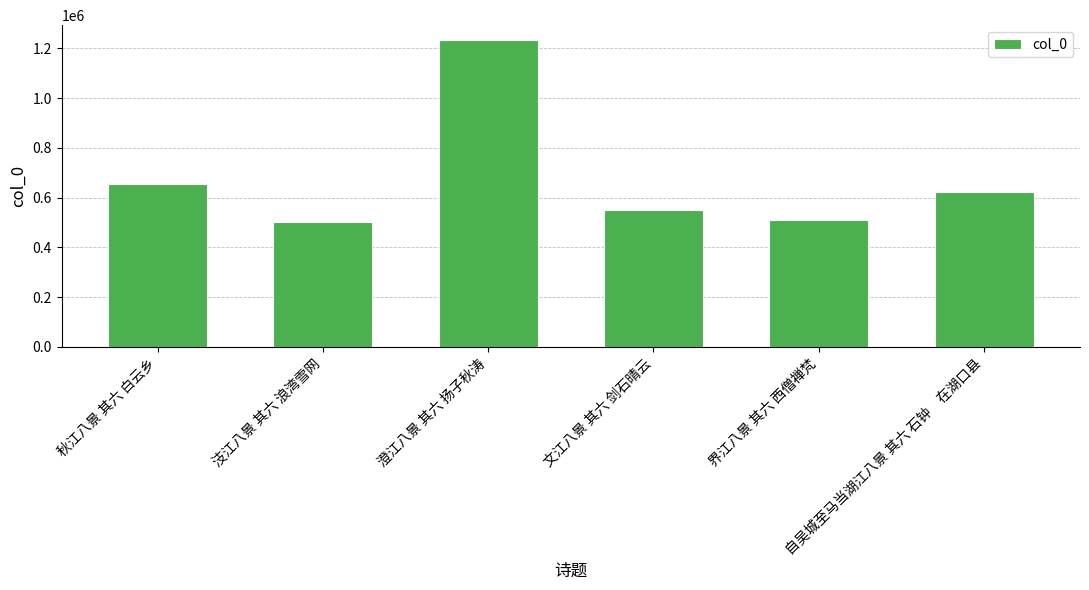

What is the greatest value displayed?

1231811